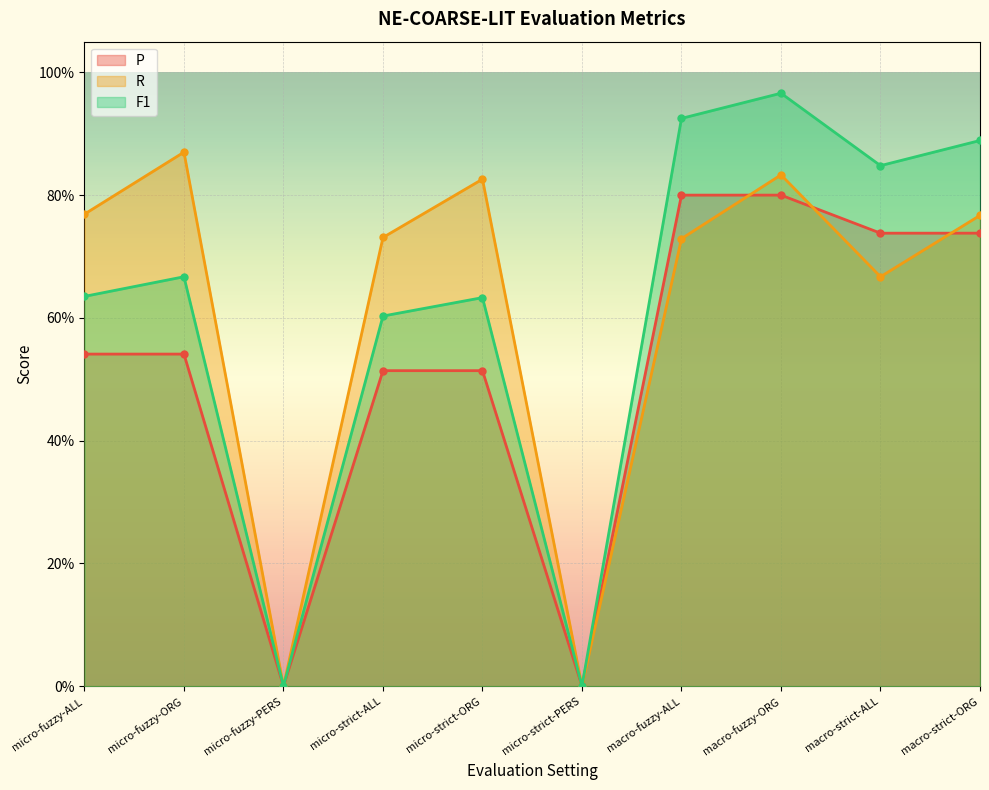

Reading left to right, list all the values displayed in this chart.

P: 0.5	0.5	0.0	0.5	0.5	0.0	0.8	0.8	0.7	0.7
R: 0.8	0.9	0.0	0.7	0.8	0.0	0.7	0.8	0.7	0.8
F1: 0.6	0.7	0.0	0.6	0.6	0.0	0.9	1.0	0.8	0.9